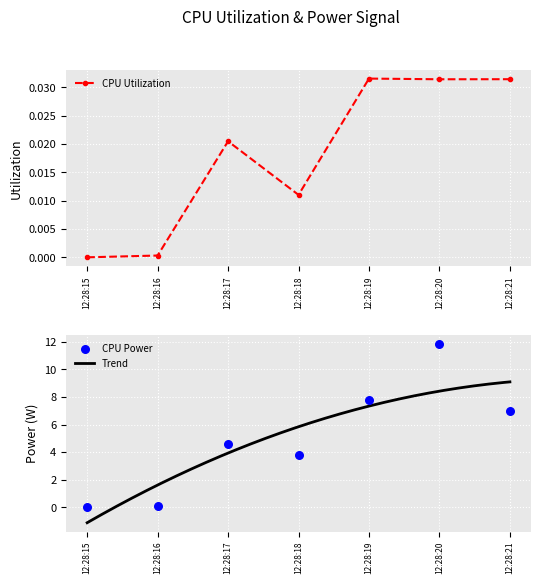

Is the value of CPU Power at 12:28:21 greater than the value of CPU Utilization at 12:28:21?

Yes